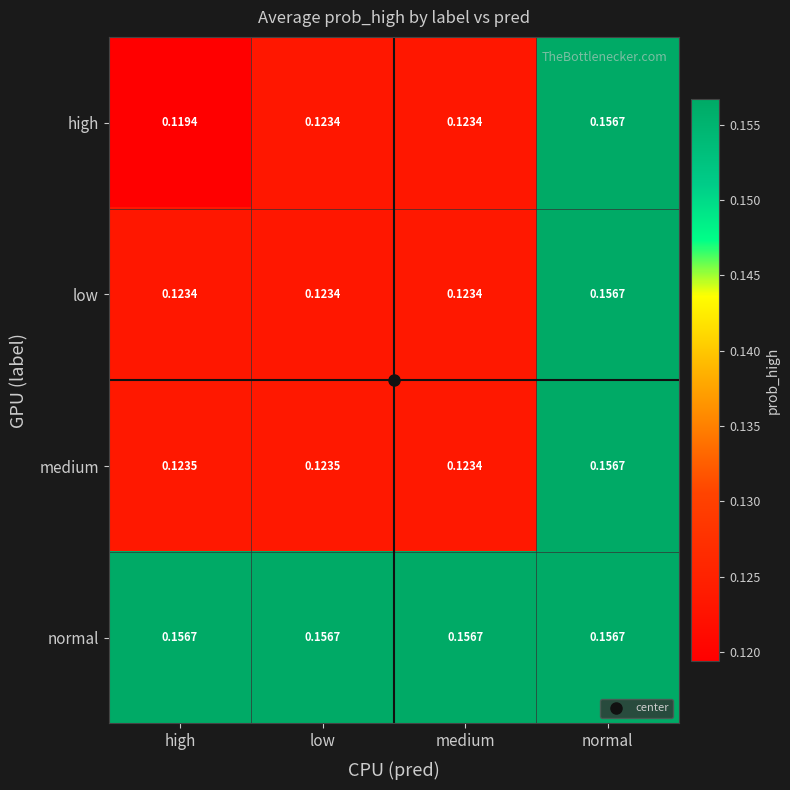

What is the total value across all series at normal?

0.6